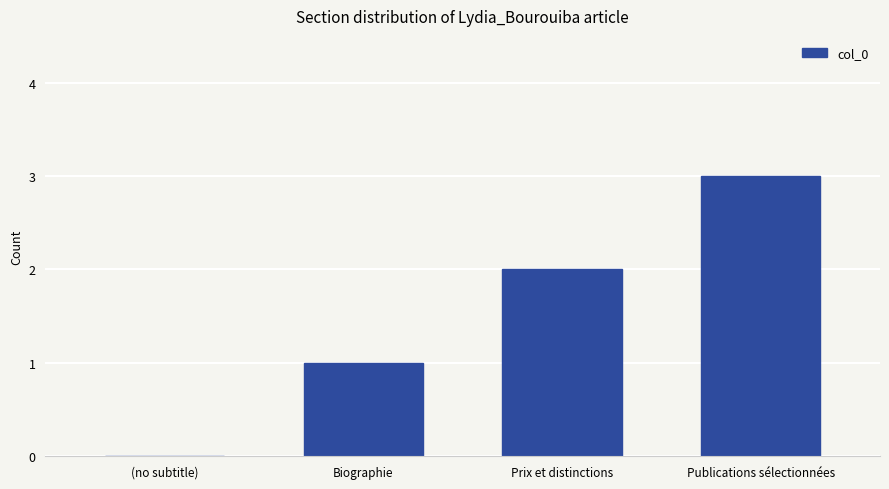

Between (no subtitle) and Biographie, which is larger?

Biographie